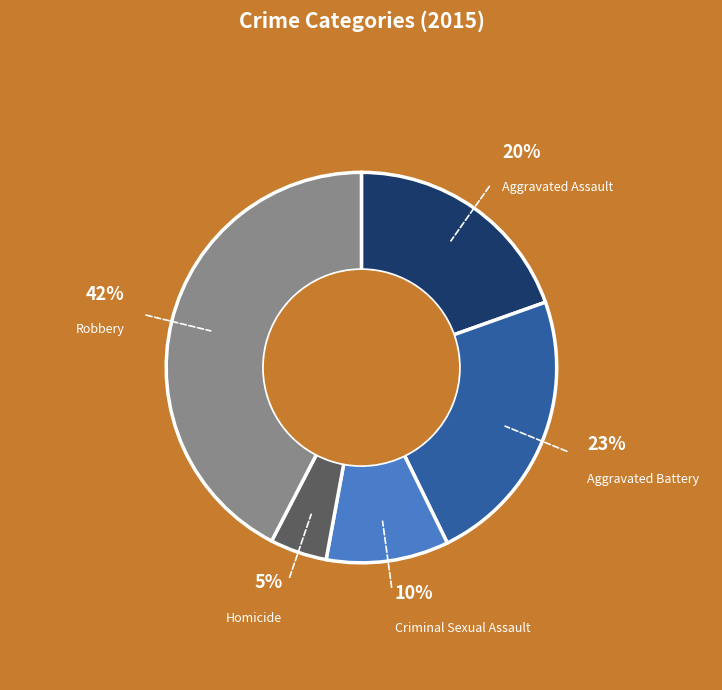

To the nearest percent, what percentage of the pie is Aggravated Assault?

20%